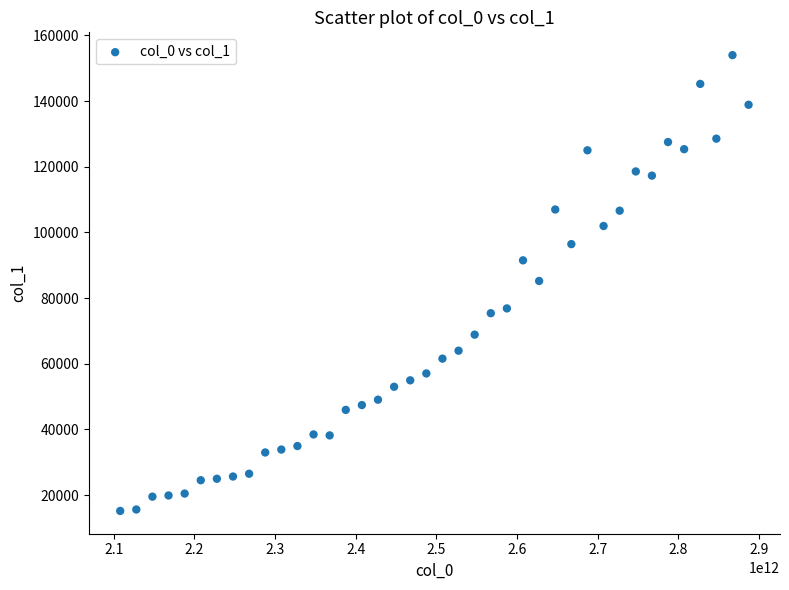

What is the range of X values (max minus min)?

779219996808.3